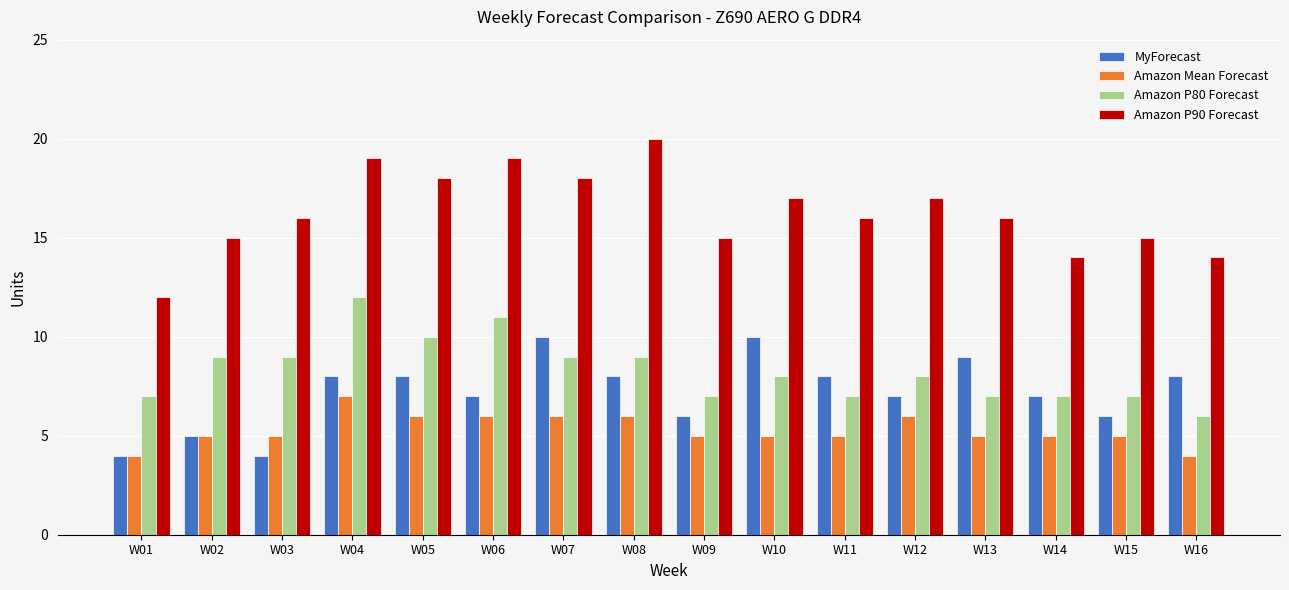

What is the highest value of the Amazon P80 Forecast series?

12